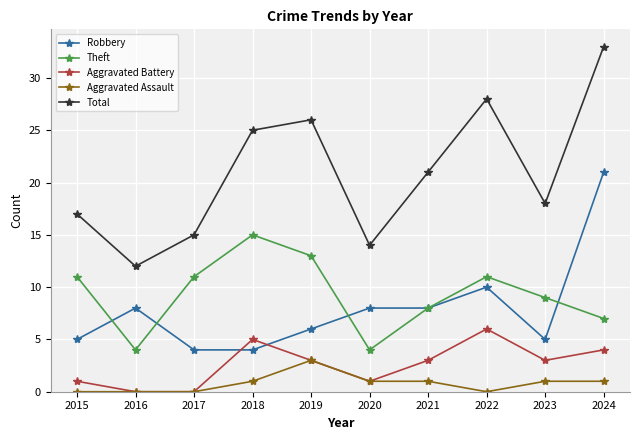

Reading left to right, transcribe all the data shown in this chart.

Robbery: 5	8	4	4	6	8	8	10	5	21
Theft: 11	4	11	15	13	4	8	11	9	7
Aggravated Battery: 1	0	0	5	3	1	3	6	3	4
Aggravated Assault: 0	0	0	1	3	1	1	0	1	1
Total: 17	12	15	25	26	14	21	28	18	33